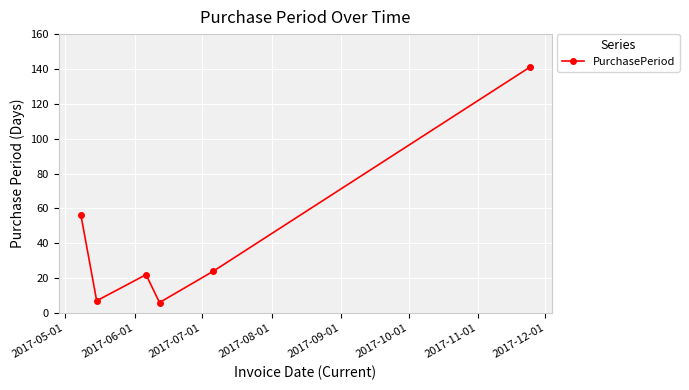

Reading left to right, list all the values displayed in this chart.

56	7	22	6	24	141